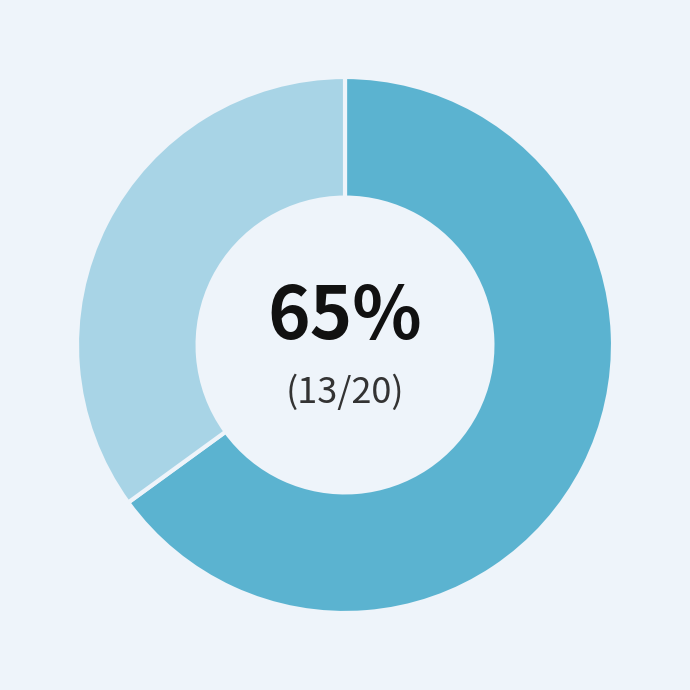

To the nearest percent, what is the average slice percentage?

50%